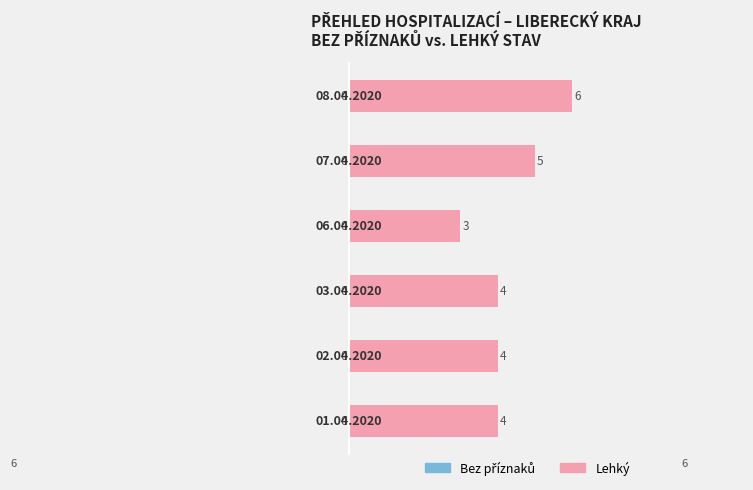

How many distinct data groups are displayed?

1